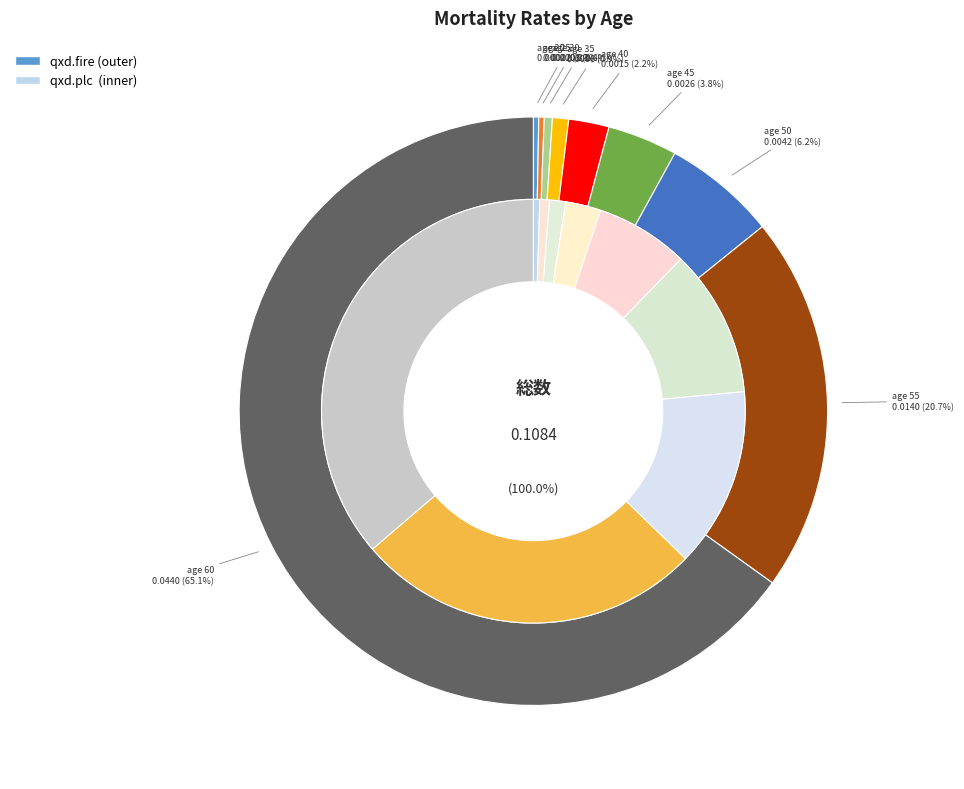

To the nearest percent, what is the combined percentage of 55 and 25?

21%